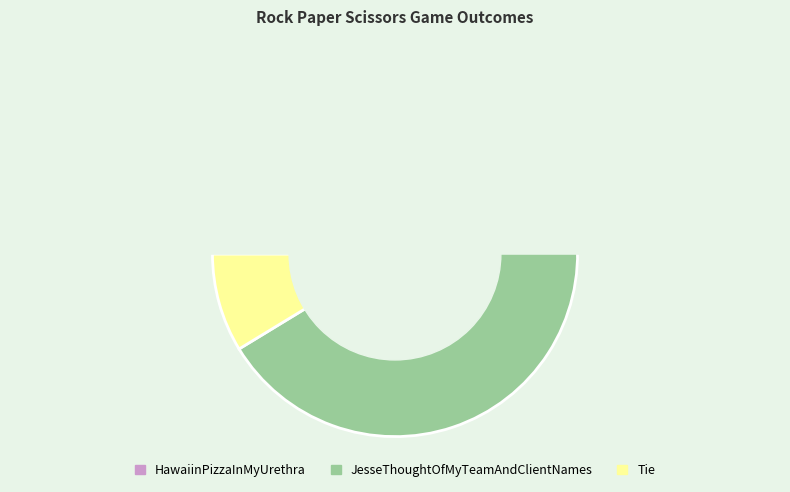

How many segments does this pie chart have?

3